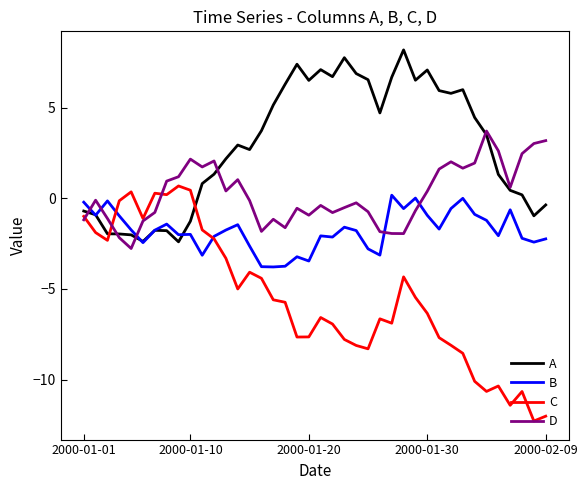

True or false: D has more than 2 points higher than both neighbors.

True